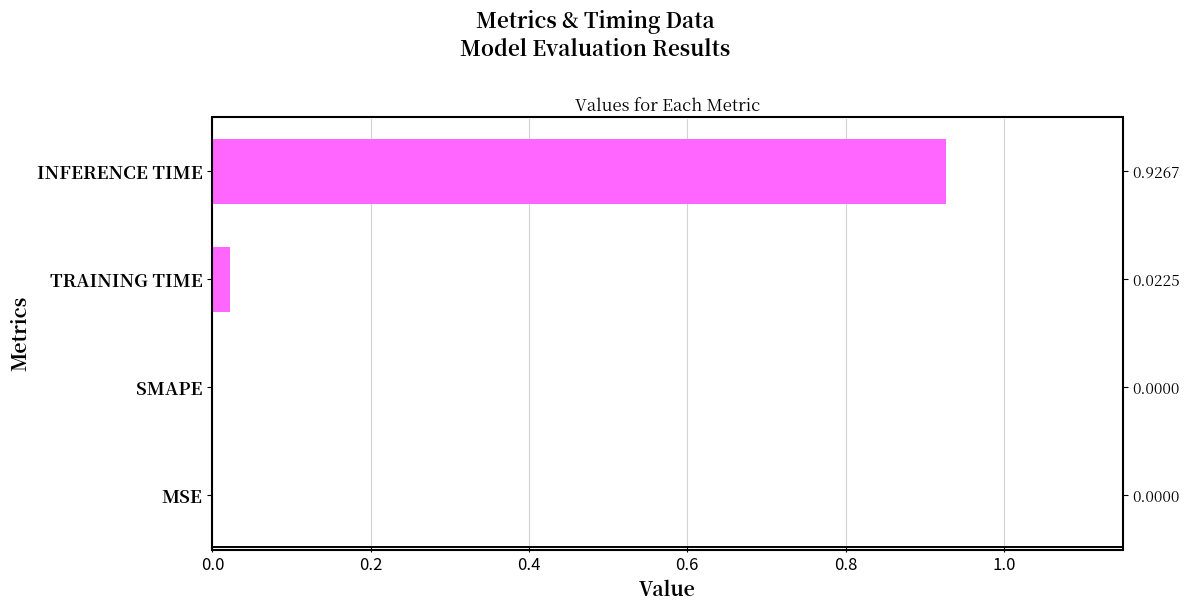

Reading right to left, list all the values displayed in this chart.

0.6=0.9	0.4=0.0	0.2=0.0	0.0=0.0